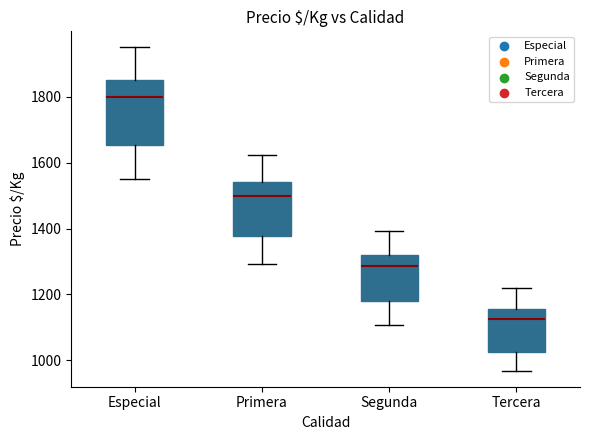

Which box is the tallest, from its lower edge to its upper edge?

Especial